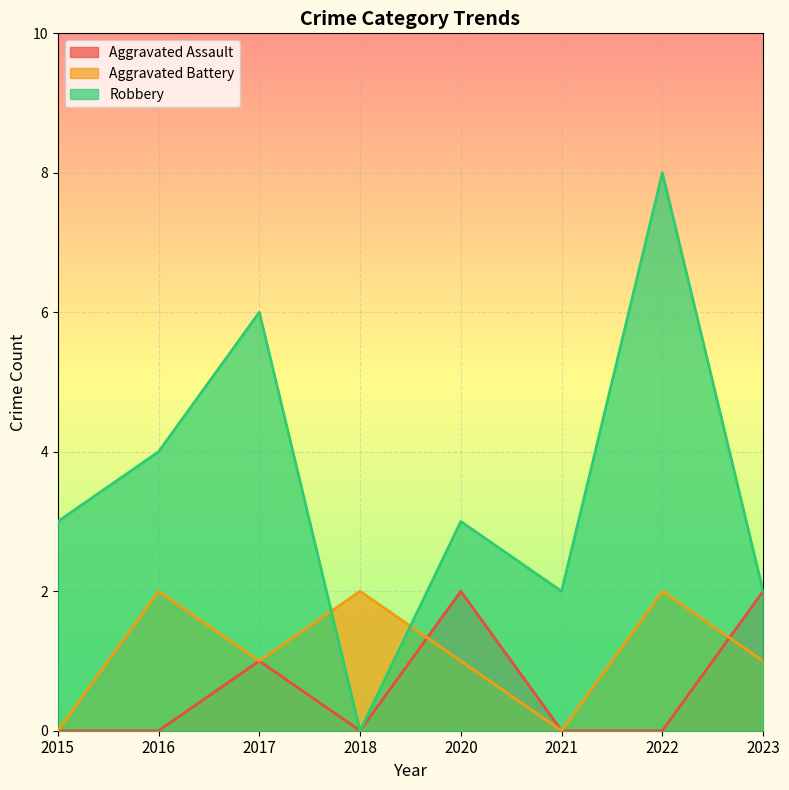

Which series has the largest total across all categories?

Robbery